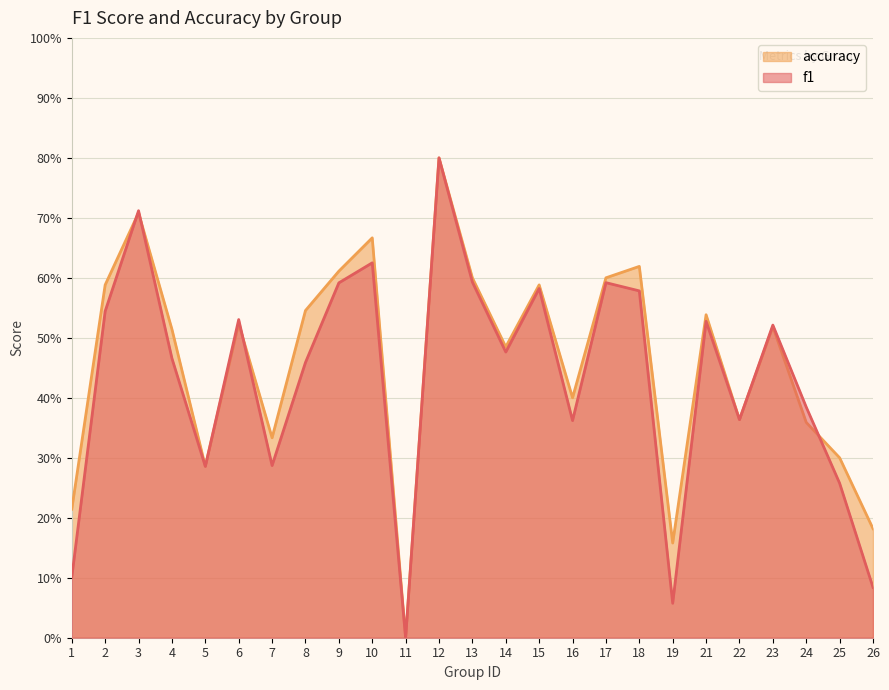

Is the value of f1 at 4 greater than the value of accuracy at 26?

Yes